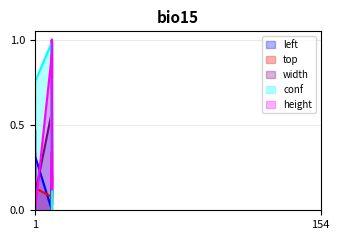

What are all the series names shown in the legend?

left, top, width, conf, height